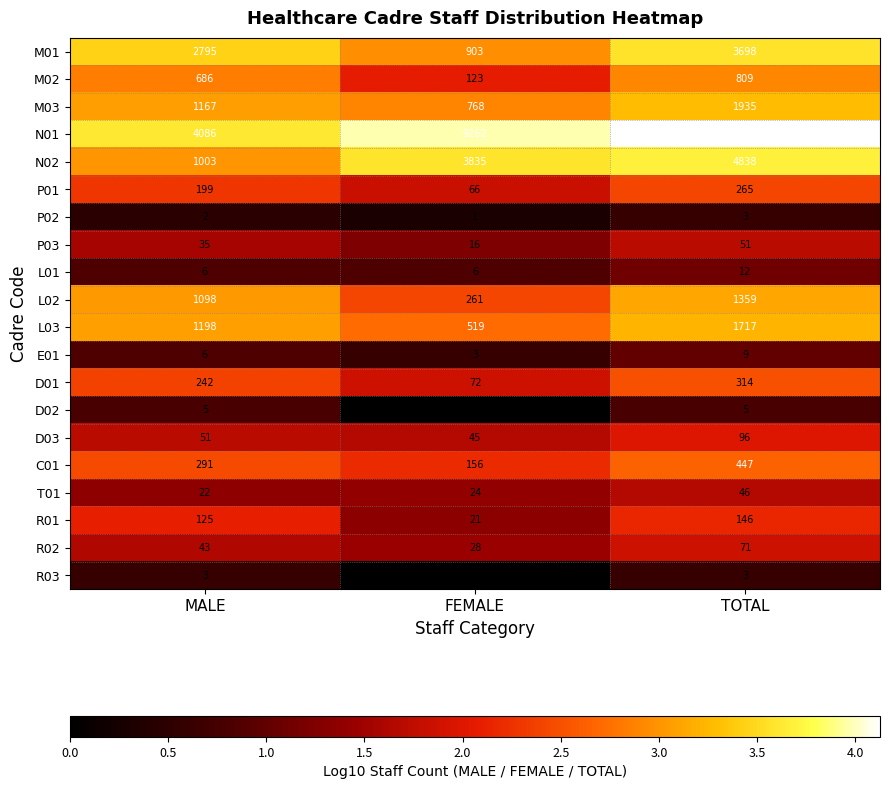

What is the highest value of the P02 series?

3